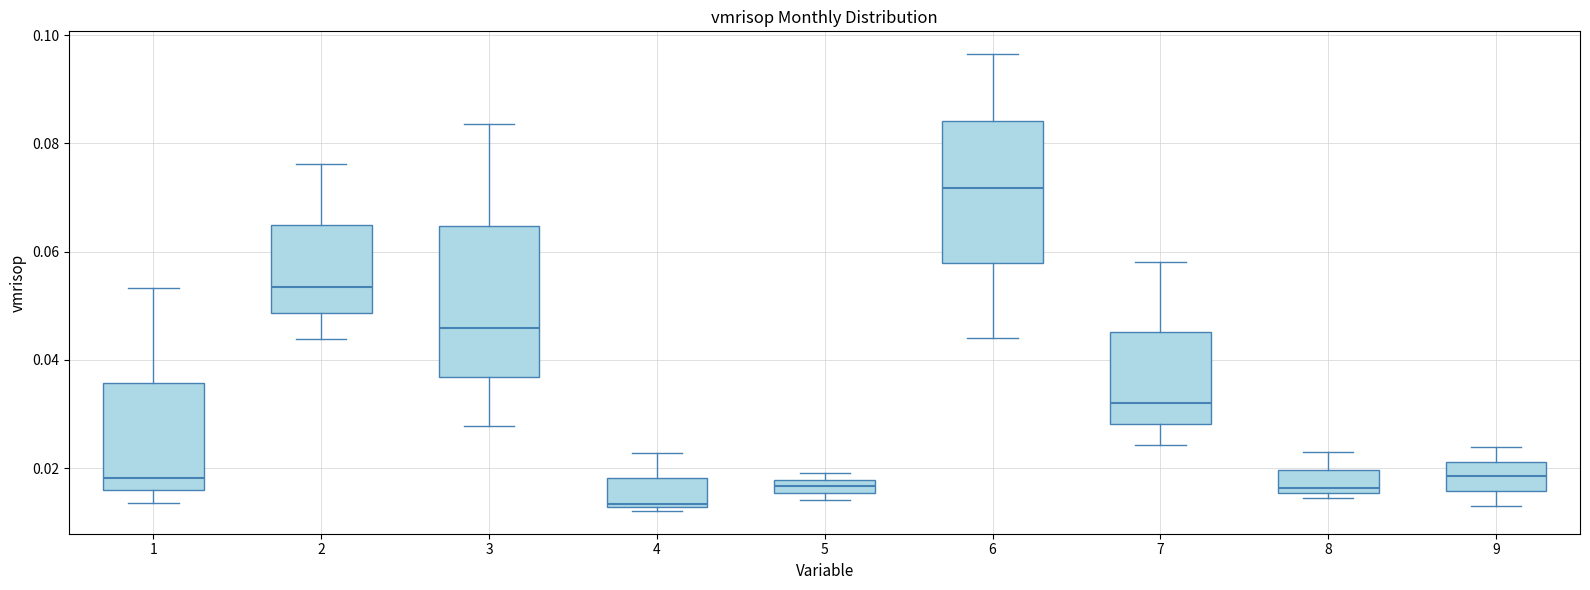

Which box's median line is the highest?

6